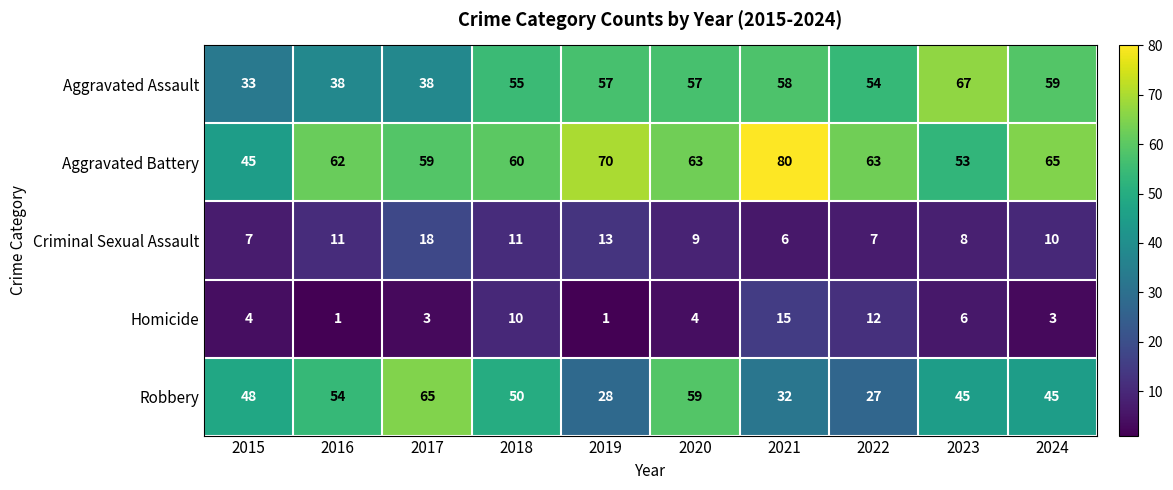

Which category has the highest value in the Robbery series?

2017